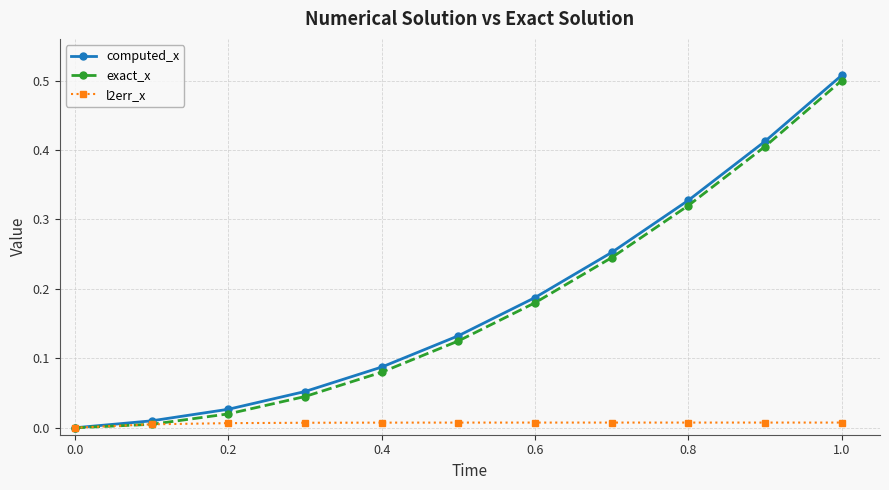

Which series has the largest range (max minus min)?

computed_x